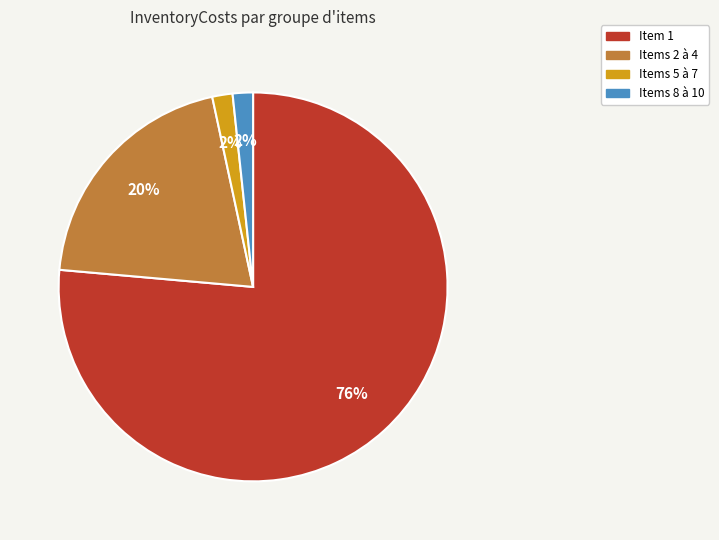

How many segments does this pie chart have?

4